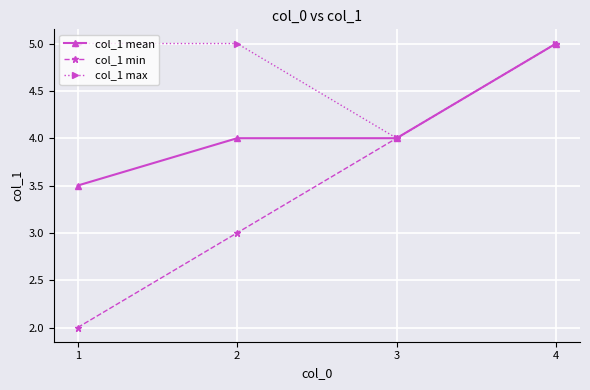

What is the highest value of the col_1 min series?

5.0